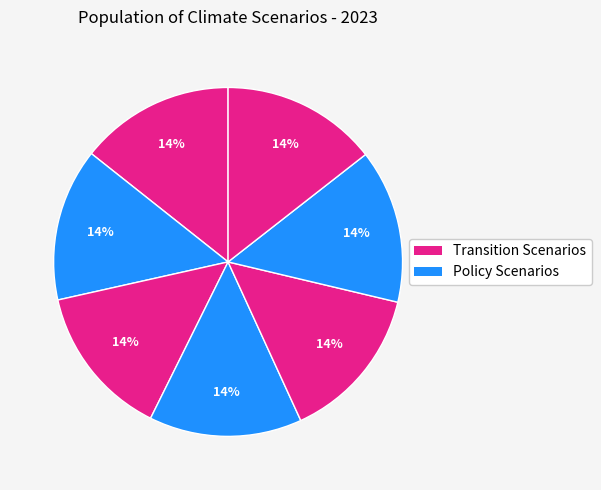

How many segments does this pie chart have?

7